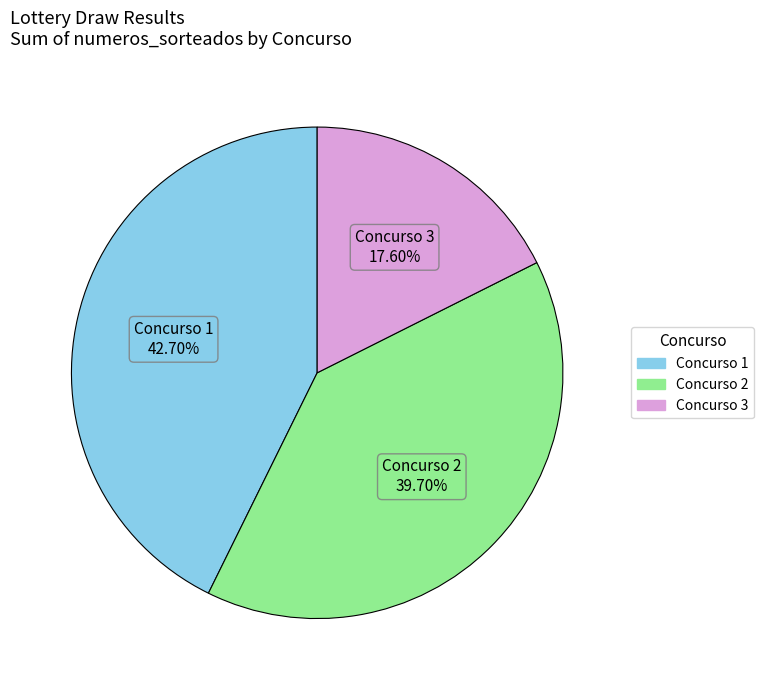

How many segments does this pie chart have?

3